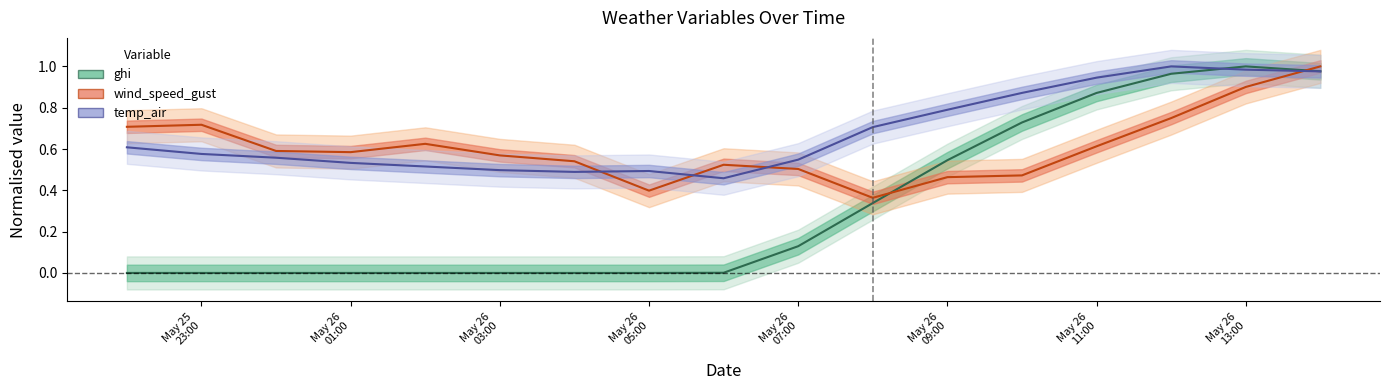

Reading left to right, transcribe all the data shown in this chart.

ghi (center): 0.0	0.0	0.0	0.0	0.0	0.0	0.0	0.0	0.0	0.1	0.3	0.5	0.7	0.9	1.0	1.0	1.0
wind_speed_gust (center): 0.7	0.7	0.6	0.6	0.6	0.6	0.5	0.4	0.5	0.5	0.4	0.5	0.5	0.6	0.7	0.9	1.0
temp_air (center): 0.6	0.6	0.6	0.5	0.5	0.5	0.5	0.5	0.5	0.5	0.7	0.8	0.9	0.9	1.0	1.0	1.0